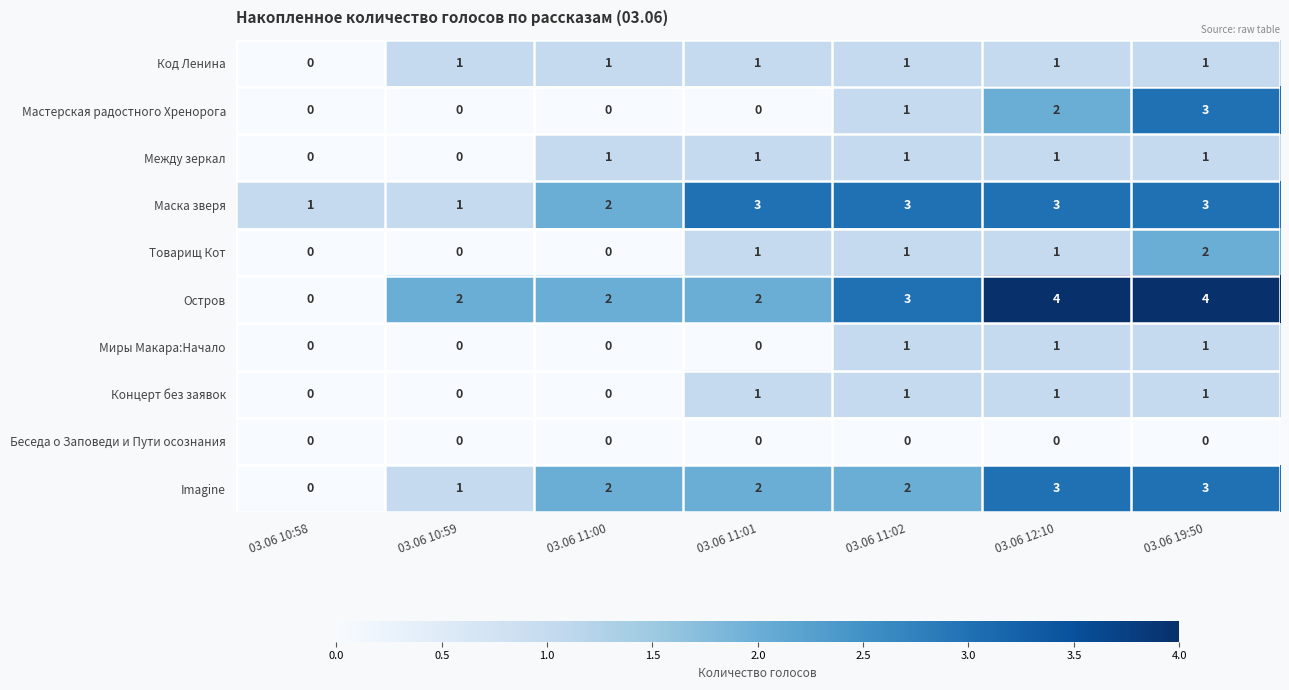

Is it true that Миры Макара:Начало equals 1 at 03.06 19:50?

True